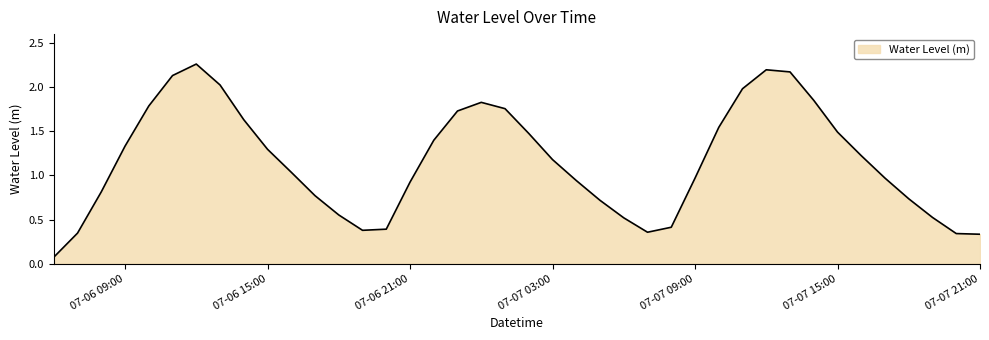

Where does the data first go above 1?

07-06 09:00